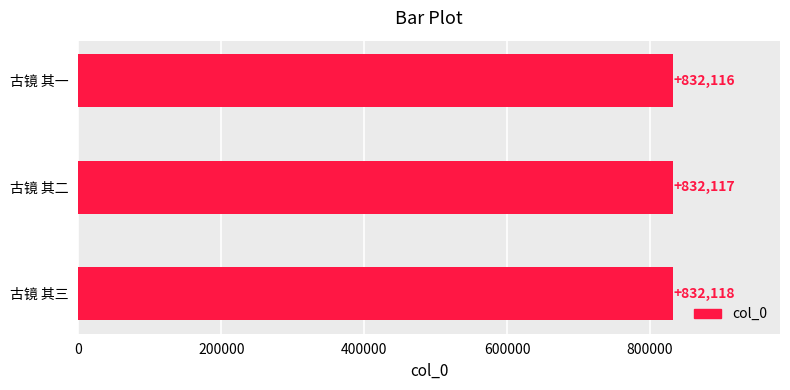

Reading bottom to top, what are all the values shown in this chart?

古镜 其三=832118	古镜 其二=832117	古镜 其一=832116